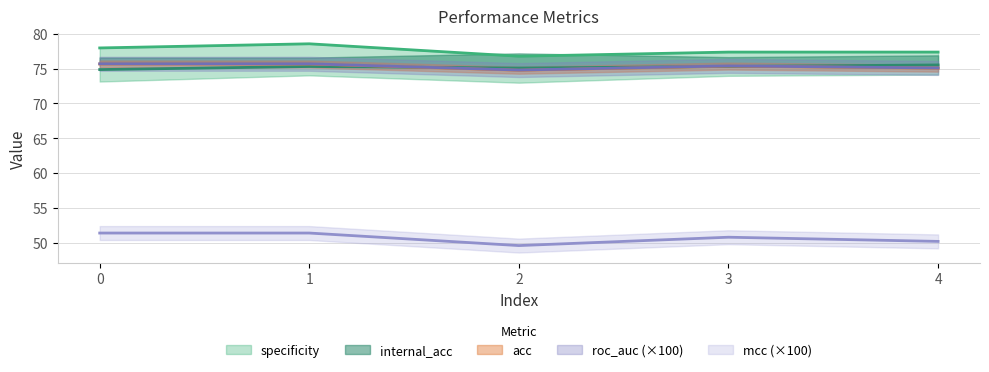

What is the difference between the second highest and second lowest values in the mcc series?

0.6